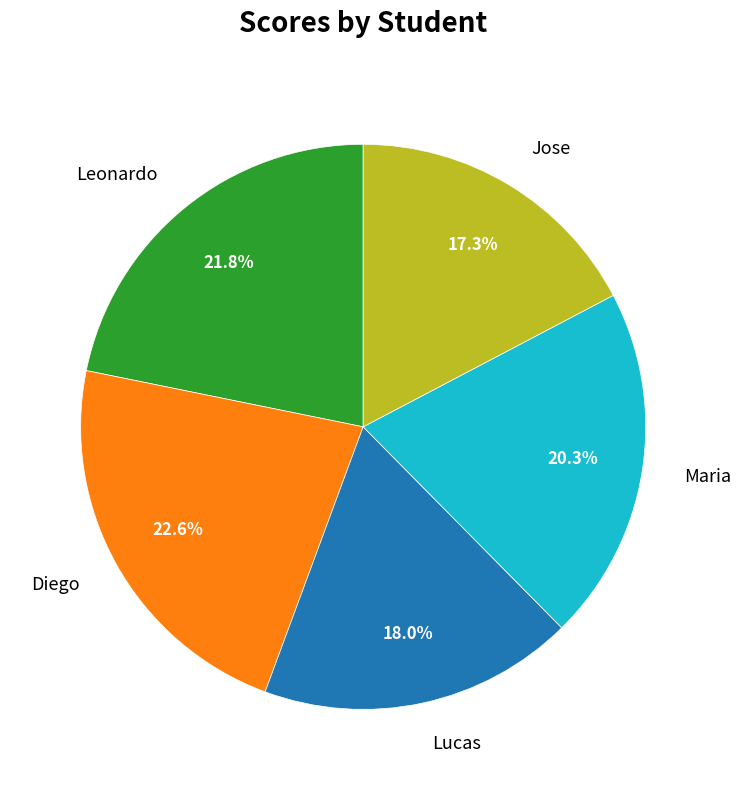

The Jose slice represents 17% of the pie. True or false?

True